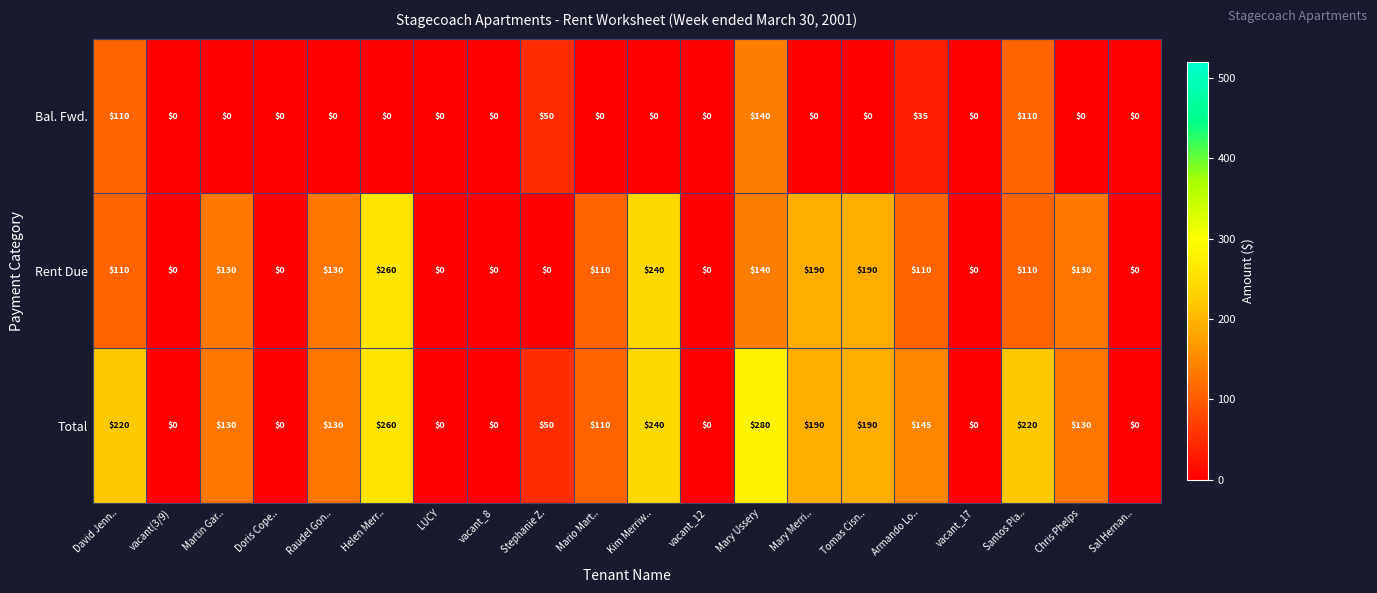

What is the sum of the Total values at Tomas Cisn.. and LUCY?

190